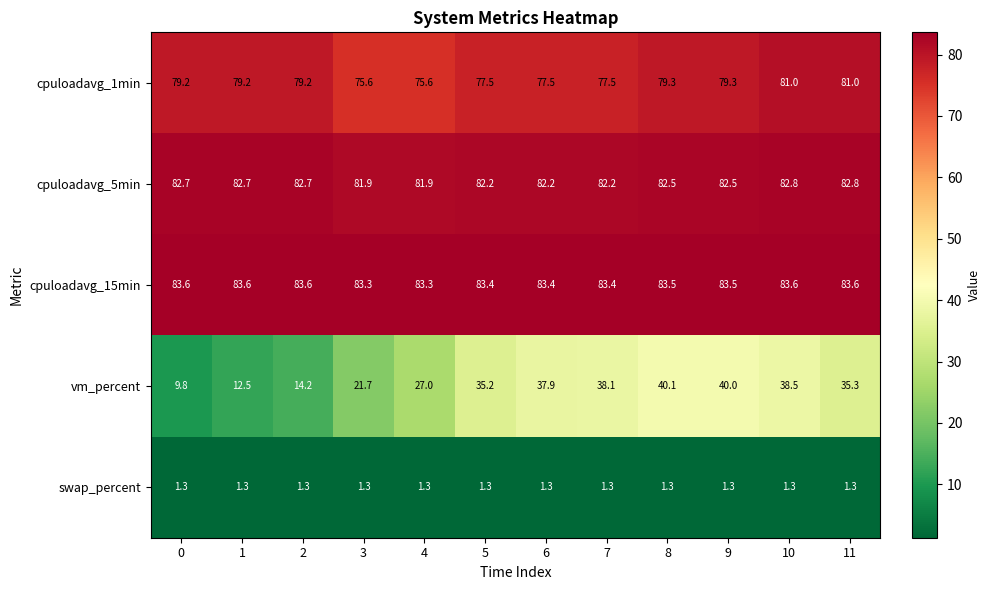

True or false: swap_percent has a value of 1.3 at 6.

True